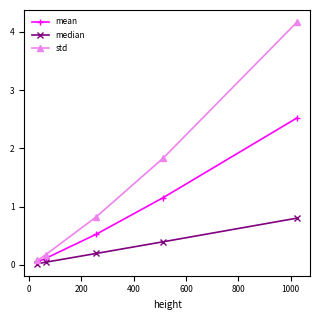

List the series in order of their peak value, highest first.

std, mean, median